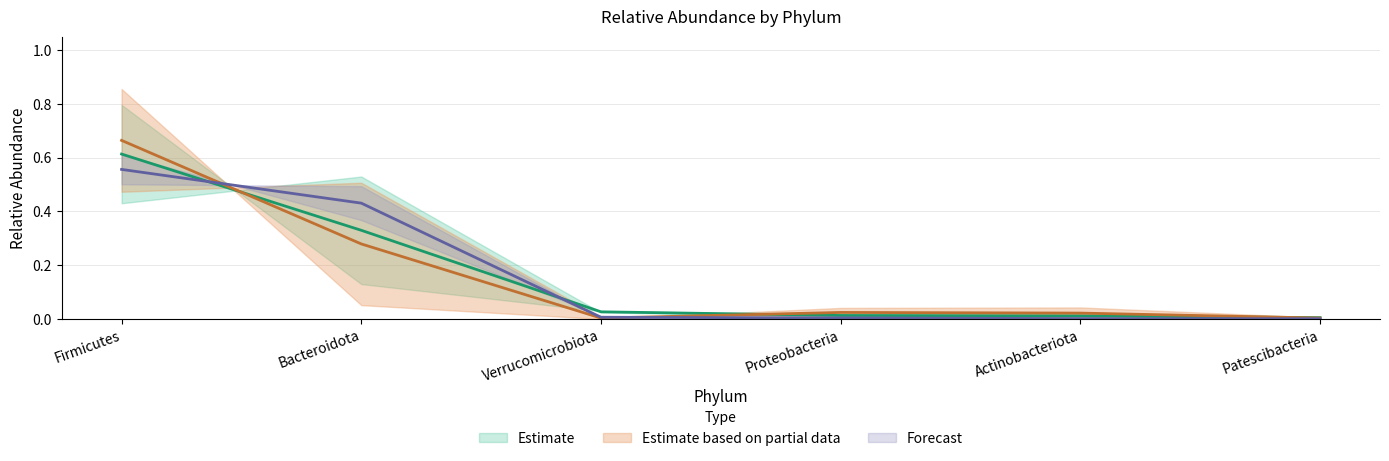

What position from the right is Verrucomicrobiota?

4